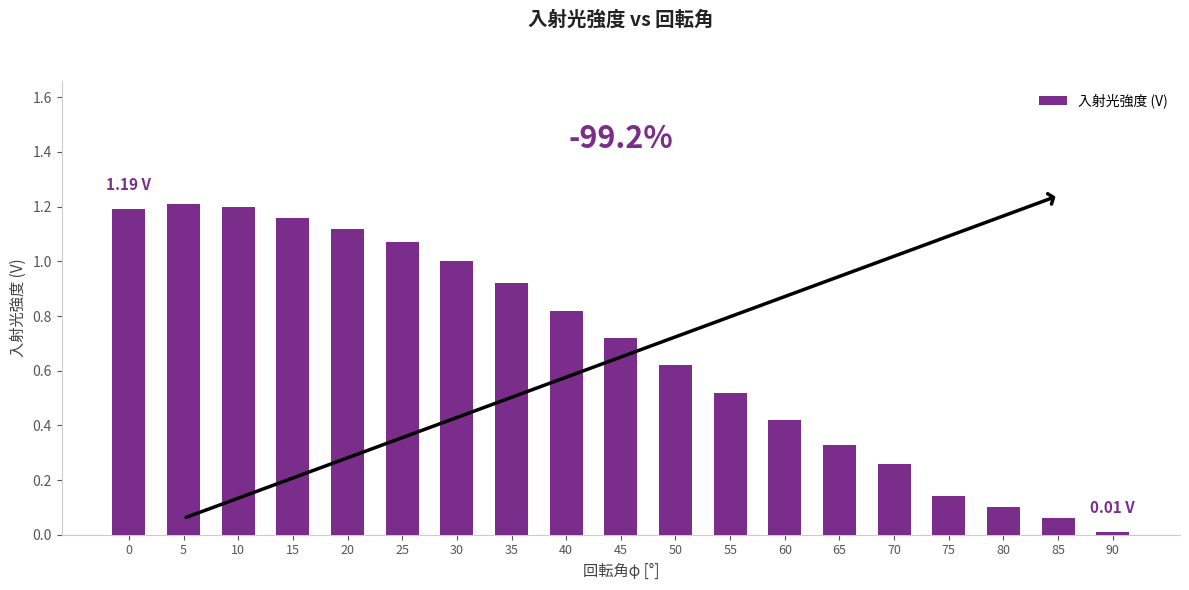

What is the sum of all values?

12.9